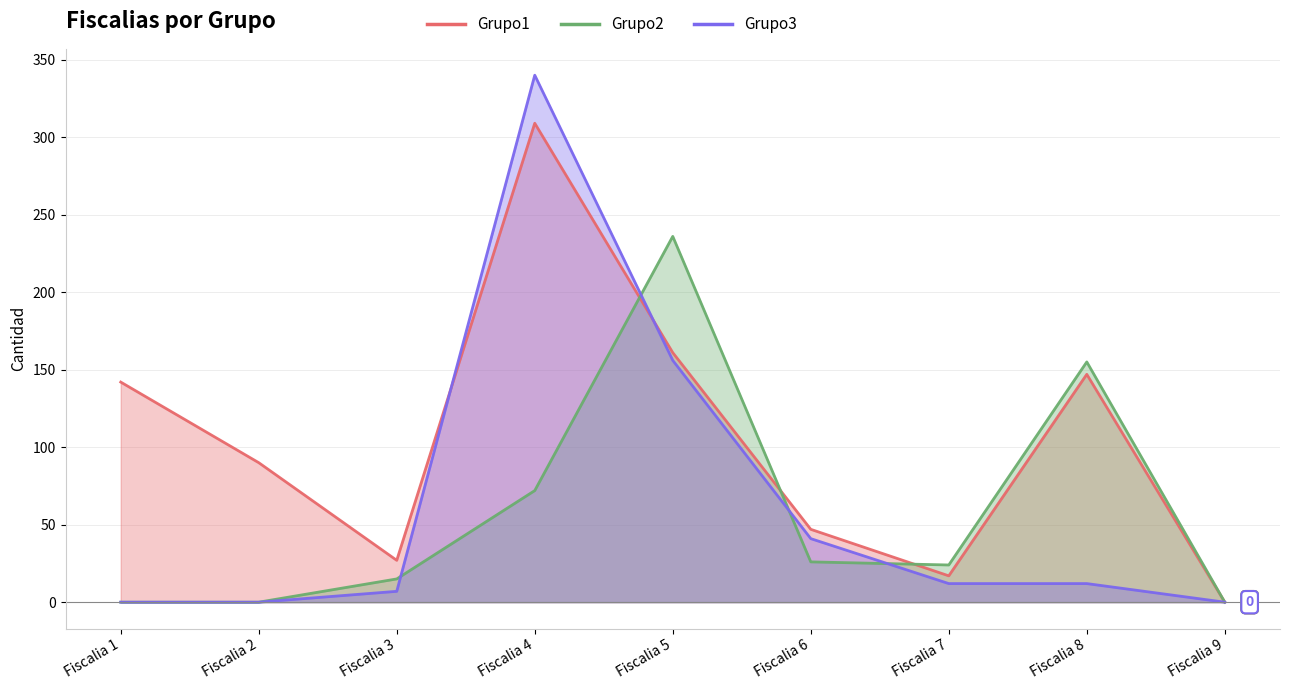

Reading left to right, what are all the values shown in this chart?

Grupo1: Fiscalia 1=142	Fiscalia 2=90	Fiscalia 3=27	Fiscalia 4=309	Fiscalia 5=161	Fiscalia 6=47	Fiscalia 7=17	Fiscalia 8=147	Fiscalia 9=0
Grupo2: Fiscalia 1=0	Fiscalia 2=0	Fiscalia 3=15	Fiscalia 4=72	Fiscalia 5=236	Fiscalia 6=26	Fiscalia 7=24	Fiscalia 8=155	Fiscalia 9=0
Grupo3: Fiscalia 1=0	Fiscalia 2=0	Fiscalia 3=7	Fiscalia 4=340	Fiscalia 5=156	Fiscalia 6=41	Fiscalia 7=12	Fiscalia 8=12	Fiscalia 9=0